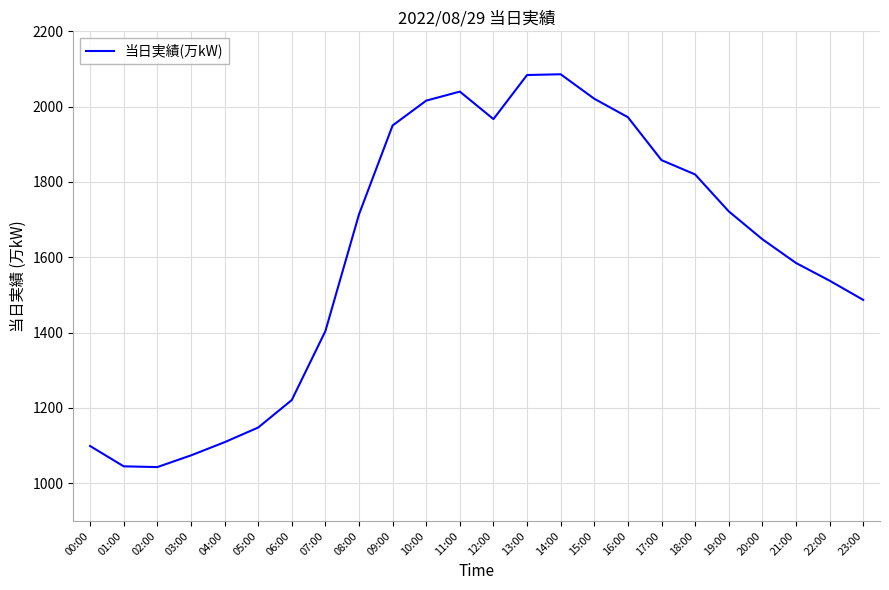

What is the change in value from 01:00 to 12:00?

+922